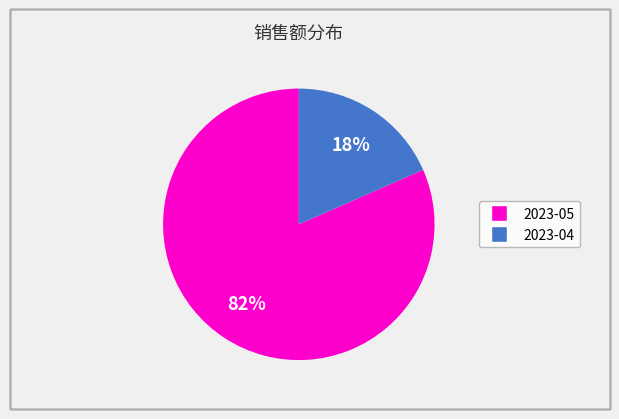

How many slices are in this pie chart?

2